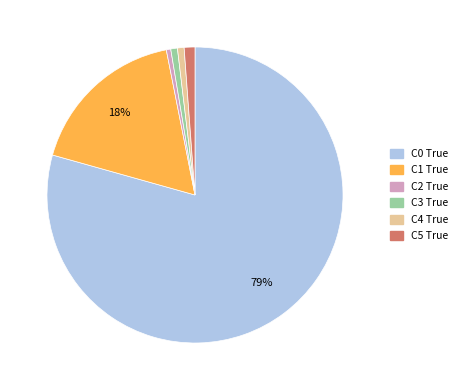

True or false: C5 True accounts for 11% of the total.

False